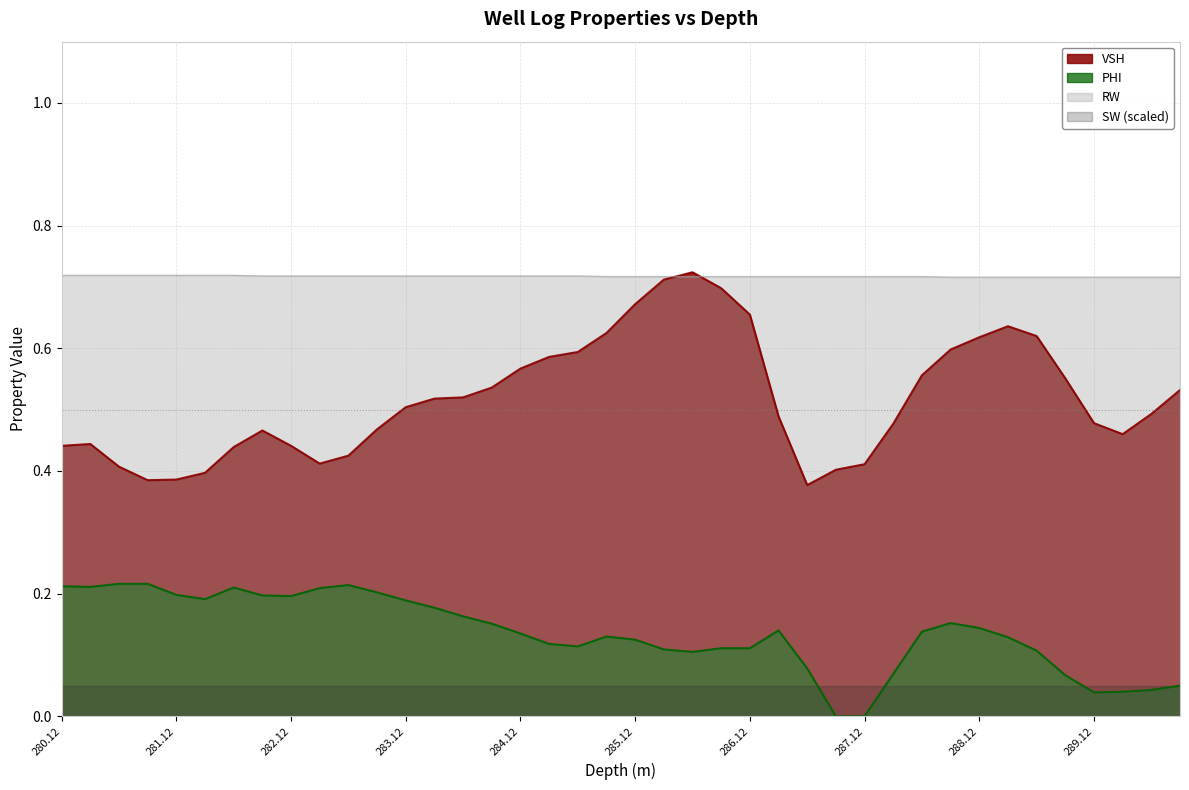

Is the value of PHI at 286.87 greater than the value of VSH at 286.12?

No